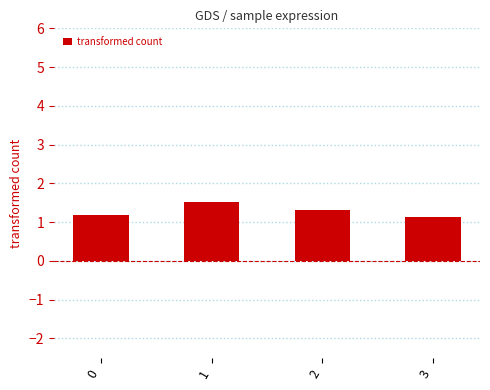

How many bars are there in total?

4